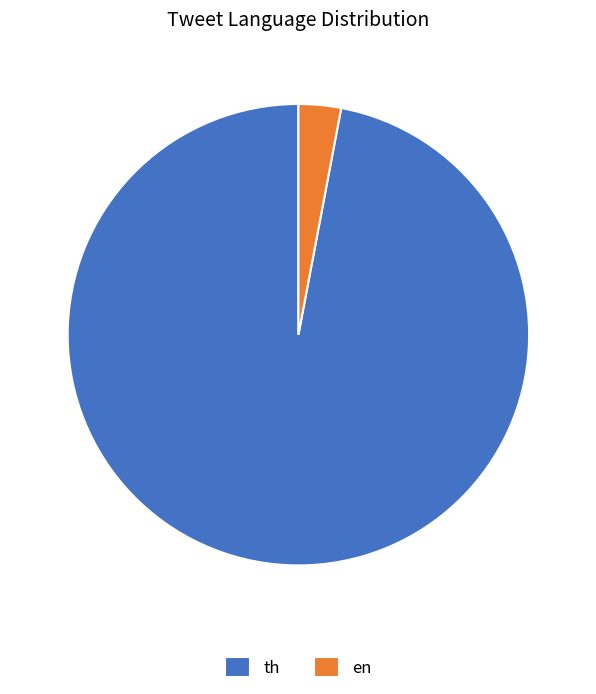

What is the majority slice?

th